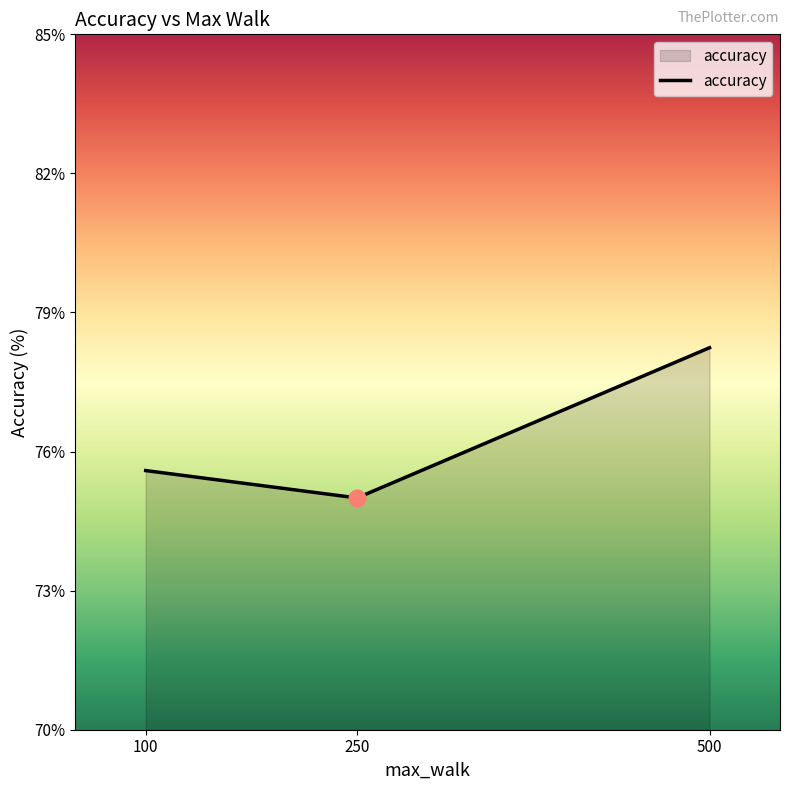

Is it true that the value at 100 is 18.6?

False